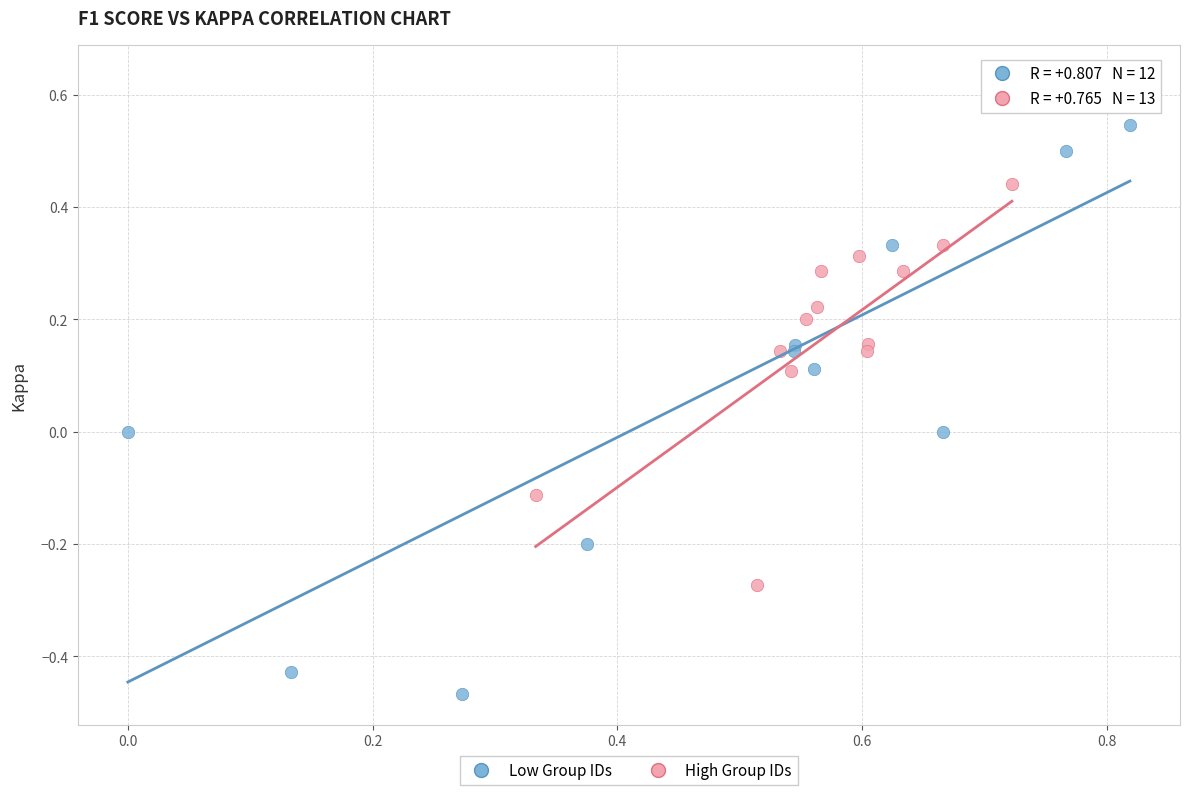

Which series has the largest Y range (max minus min)?

Low Group IDs